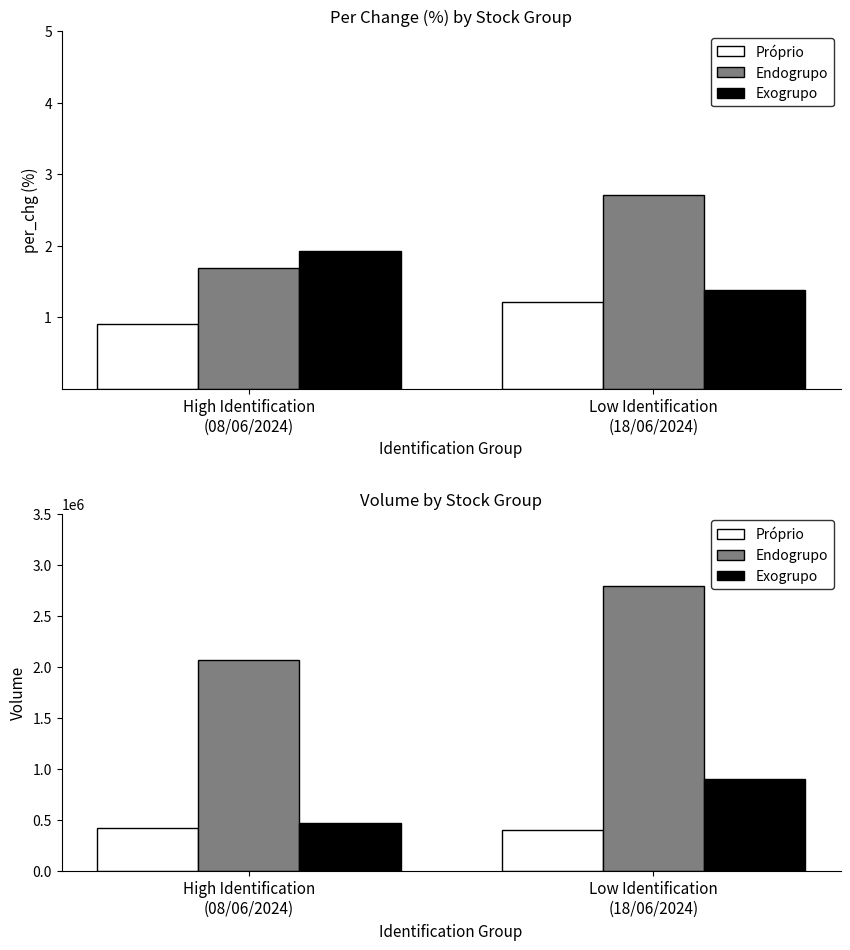

How many data points in Próprio are less than 419417?

1